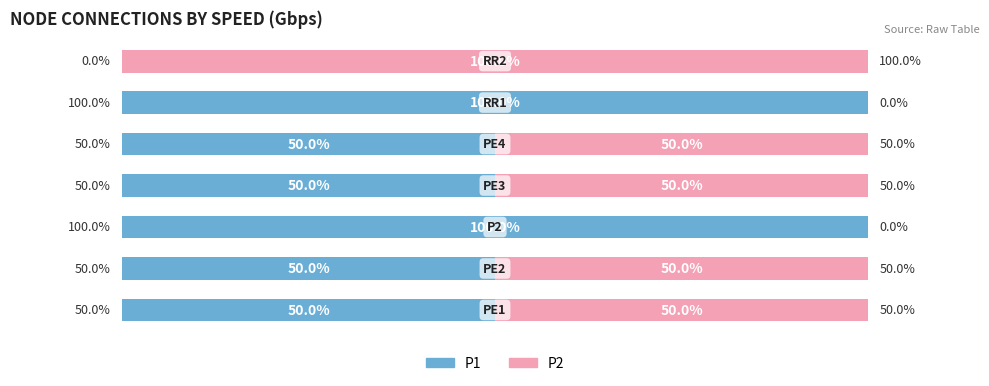

What are all the series names shown in the legend?

P1, P2